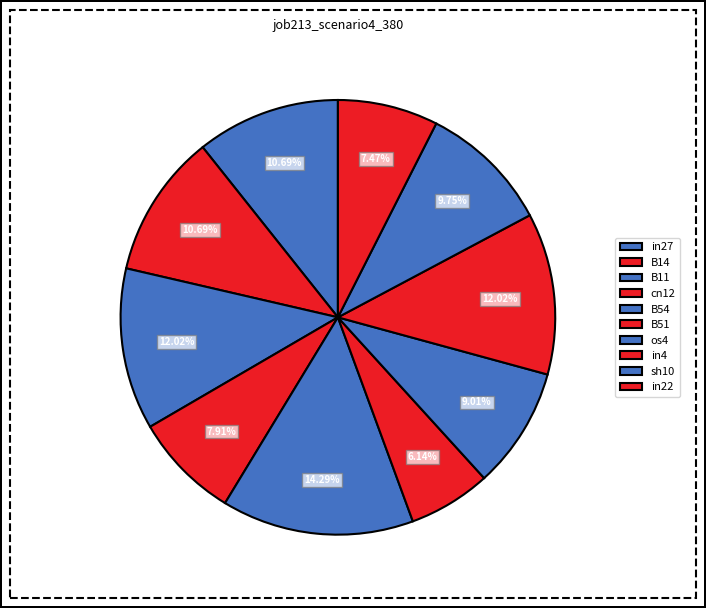

The cn12 slice represents 8% of the pie. True or false?

True